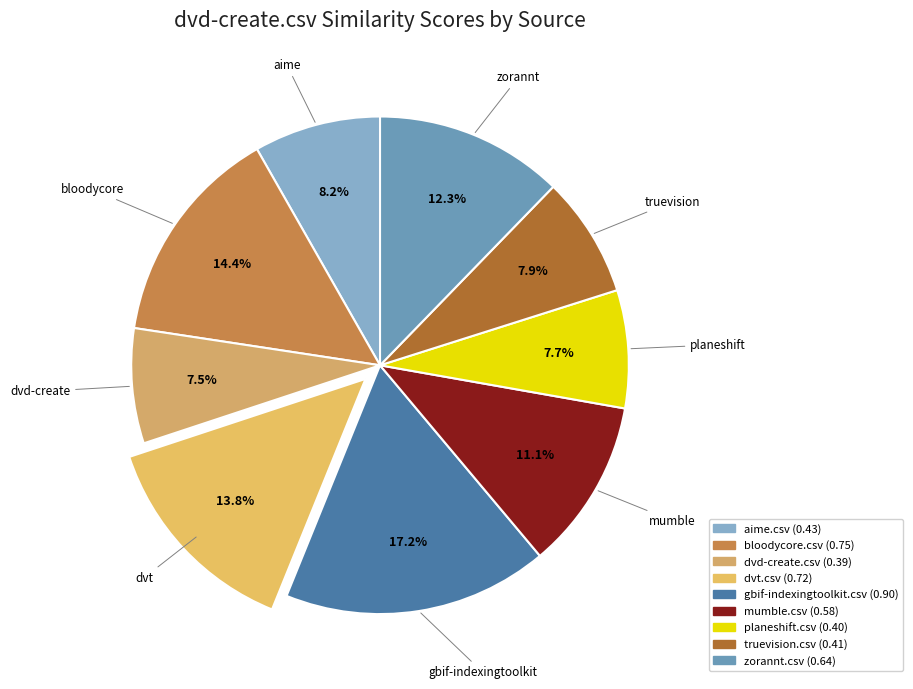

How many slices are in this pie chart?

9